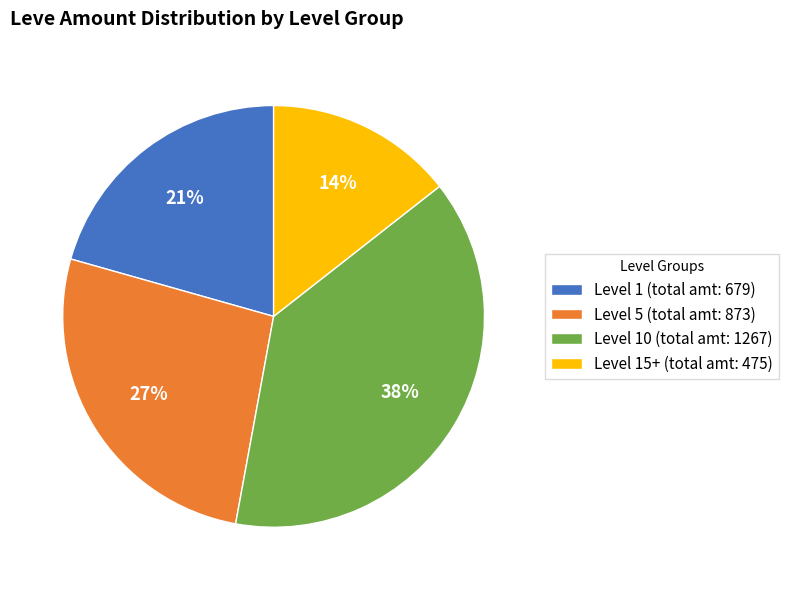

Count the number of slices in the pie.

4